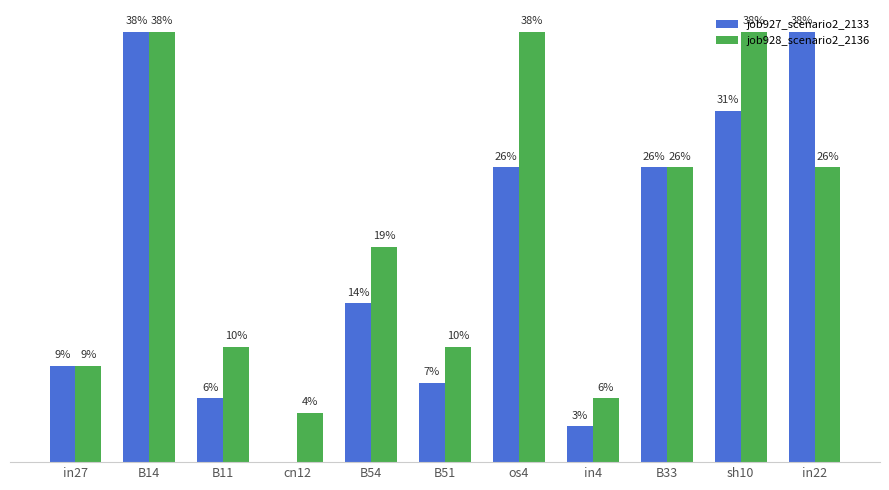

Reading right to left, extract all data points from this chart.

job927_scenario2_2133: 0.4	0.3	0.3	0.0	0.3	0.1	0.1	0.0	0.1	0.4	0.1
job928_scenario2_2136: 0.3	0.4	0.3	0.1	0.4	0.1	0.2	0.0	0.1	0.4	0.1